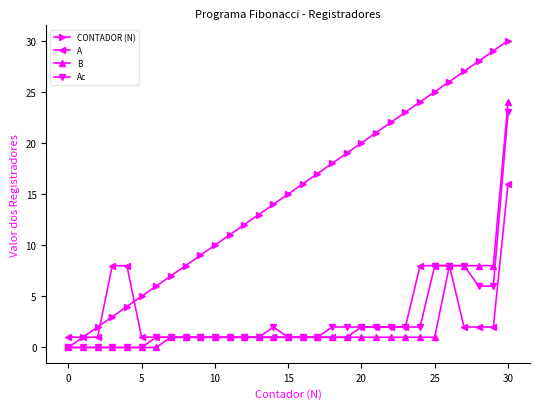

What is the maximum value shown in the chart?

30